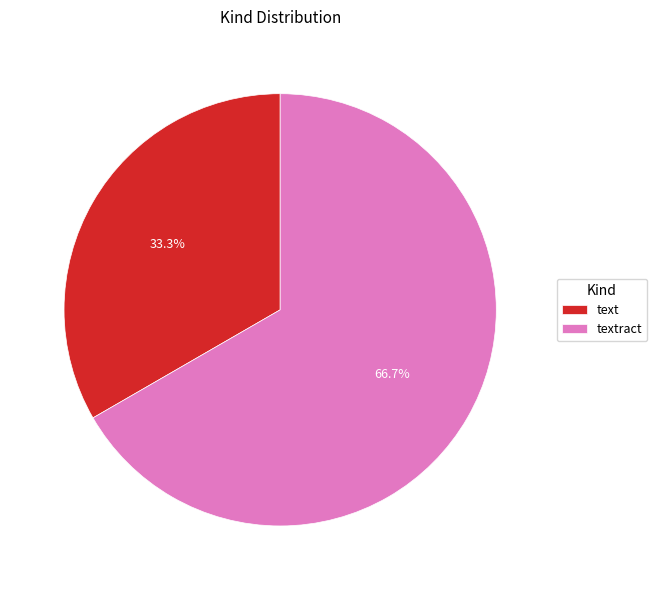

Is it true that textract is 67% of the pie?

True